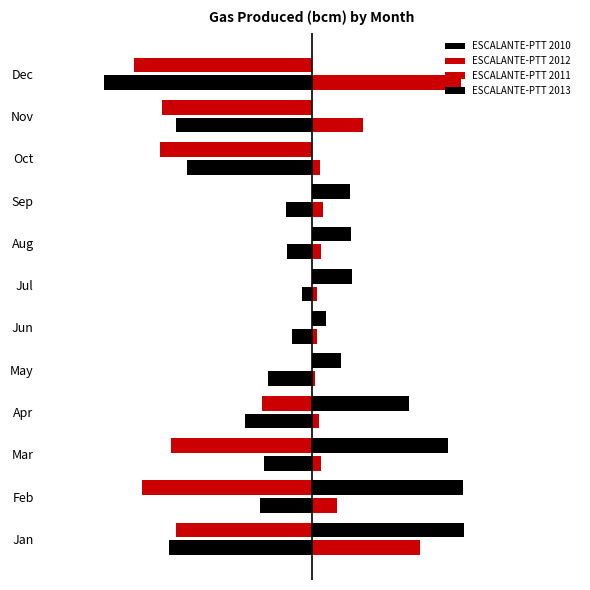

Reading right to left, extract all data points from this chart.

ESCALANTE-PTT 2010: -0.9	-0.6	-0.5	-0.1	-0.1	-0.0	-0.1	-0.2	-0.3	-0.2	-0.2	-0.6
ESCALANTE-PTT 2012: -0.7	-0.6	-0.6	0.0	0.0	0.0	0.0	0.0	-0.2	-0.6	-0.7	-0.6
ESCALANTE-PTT 2011: 0.6	0.2	0.0	0.0	0.0	0.0	0.0	0.0	0.0	0.0	0.1	0.4
ESCALANTE-PTT 2013: 0.0	0.0	0.0	0.2	0.2	0.2	0.1	0.1	0.4	0.6	0.6	0.6